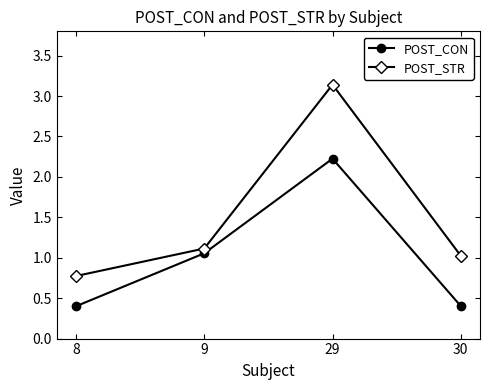

At which category is the sum across all series the highest?

29